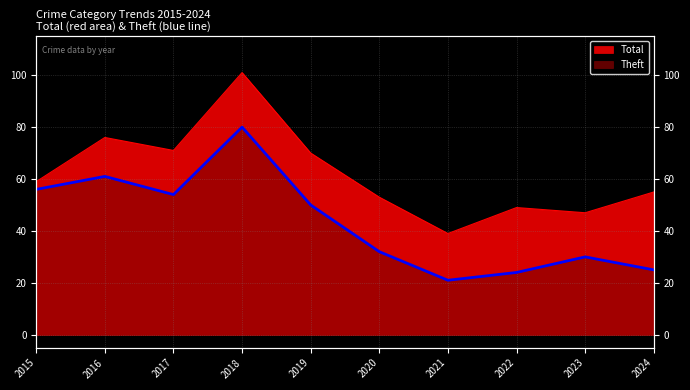

What is the value of the Total point at the 2nd from the left?

76